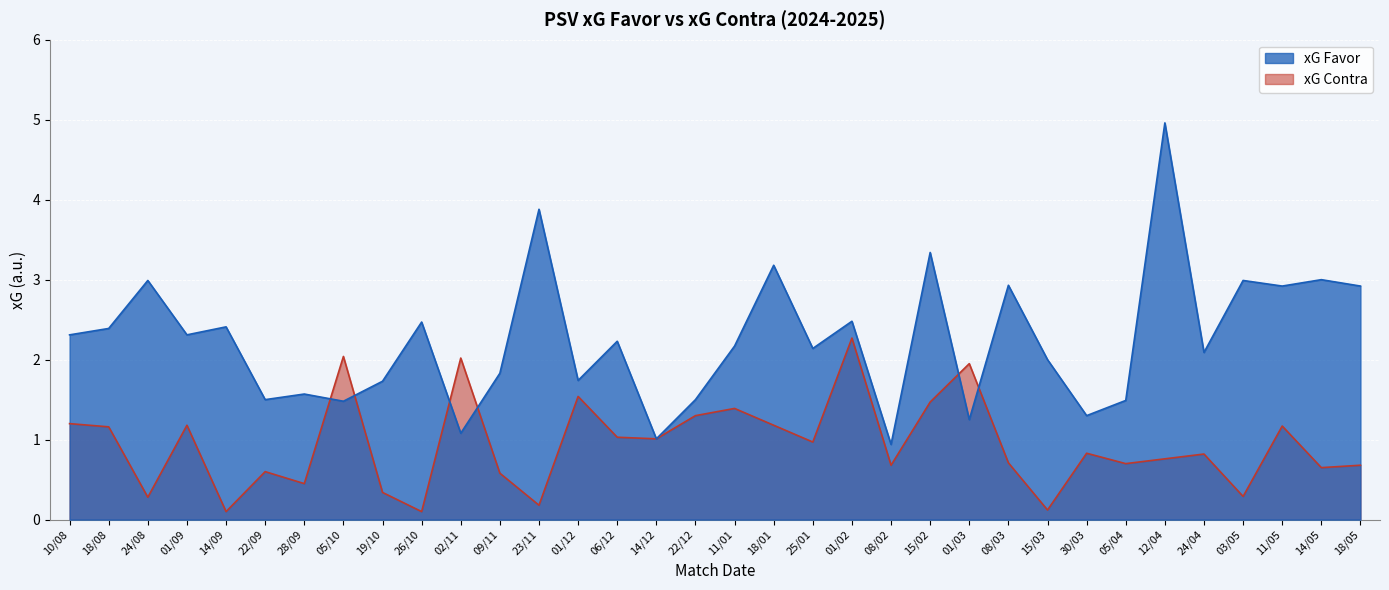

The xG Contra series shows 0.9 at 14/05. True or false?

False